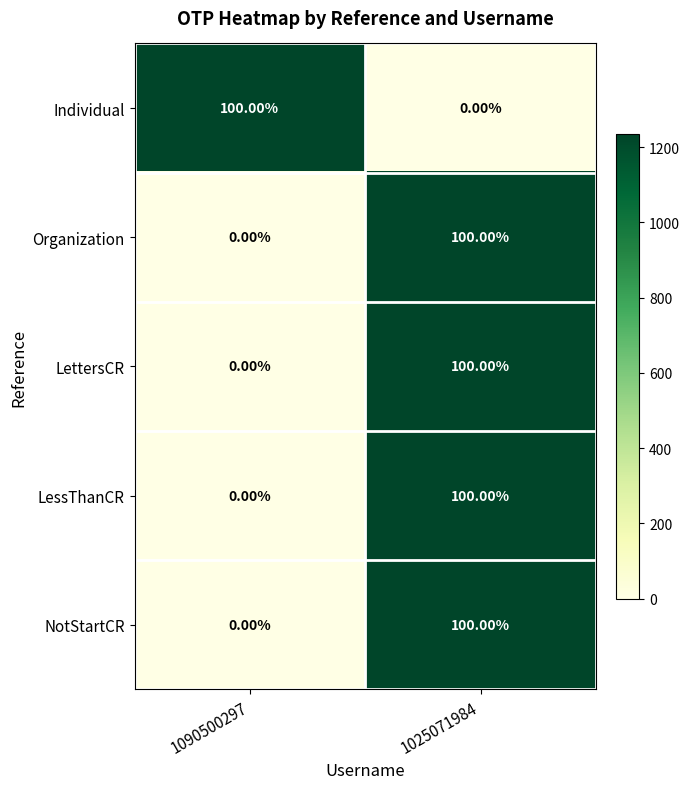

What is the difference between the highest and lowest values at 1090500297?

100